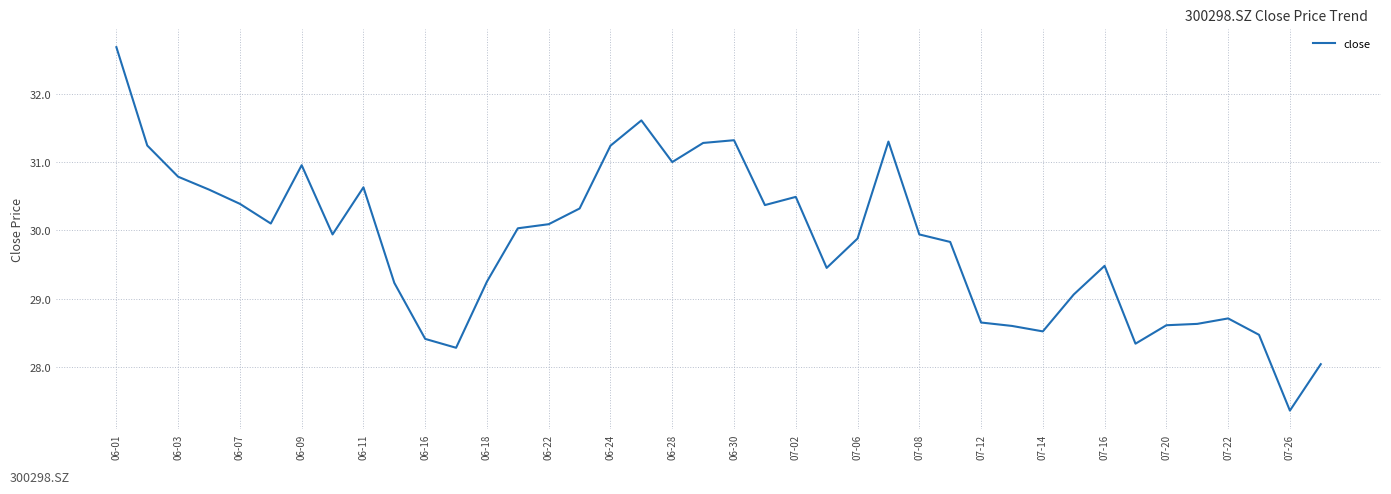

What is the difference between the maximum and second lowest values?

4.6